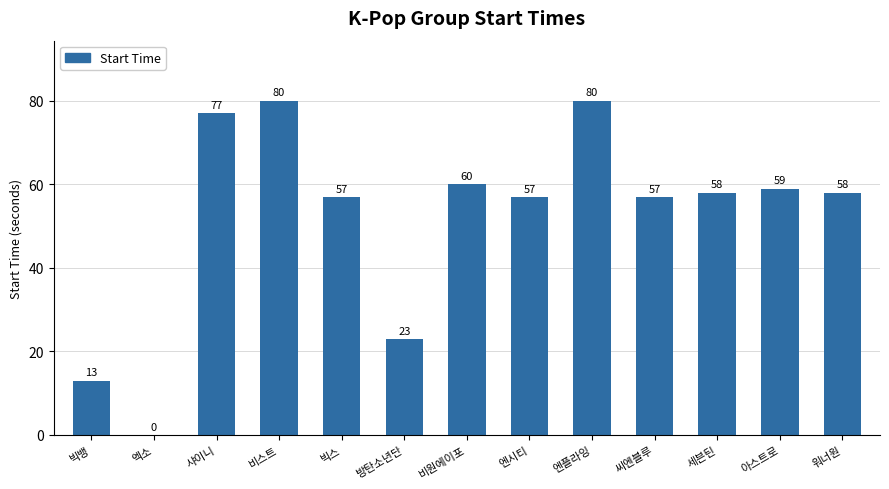

How many data points does each series have?

13